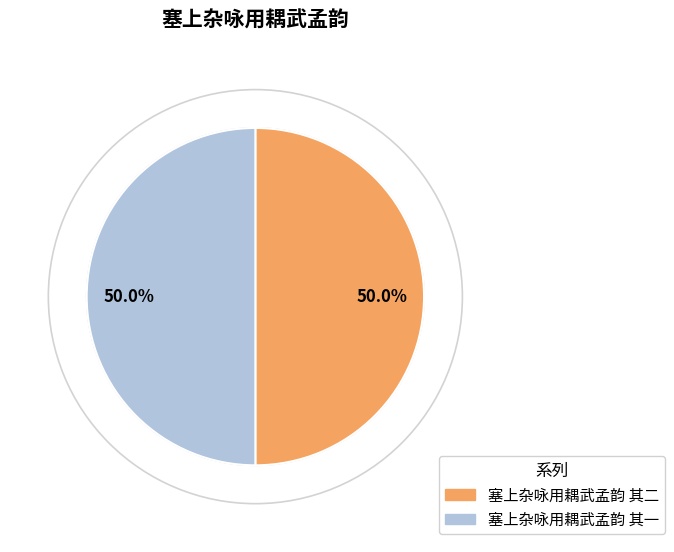

What is the ratio of the value at 塞上杂咏用耦武孟韵 其一 to the value at 塞上杂咏用耦武孟韵 其二?

1.0